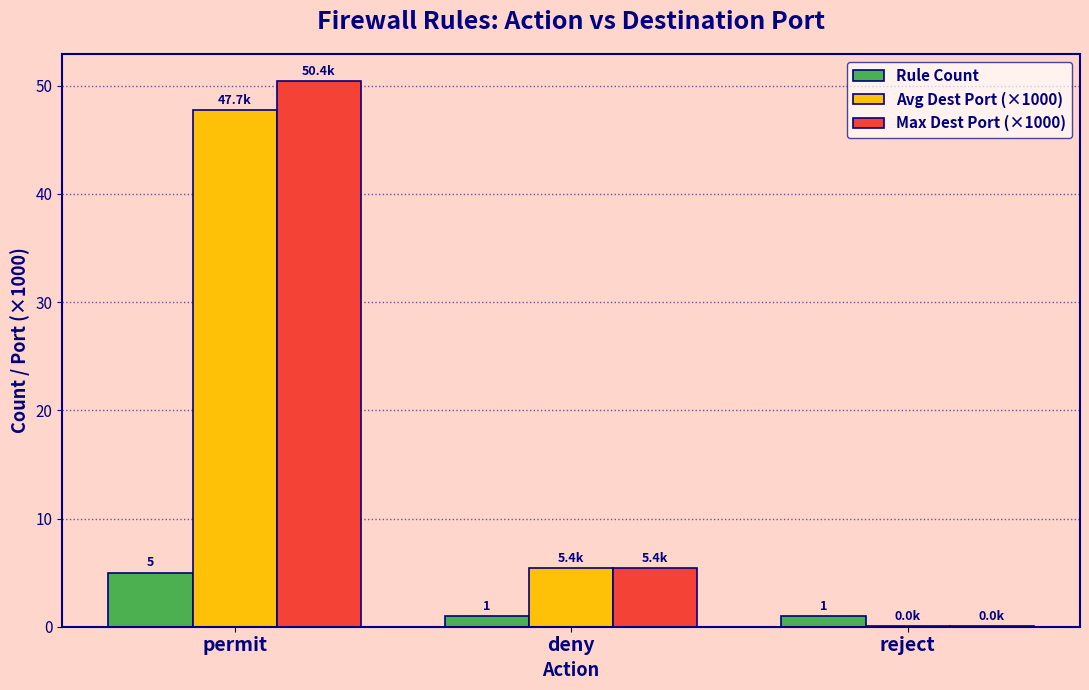

Are the bars grouped side by side (vs. stacked)?

Yes